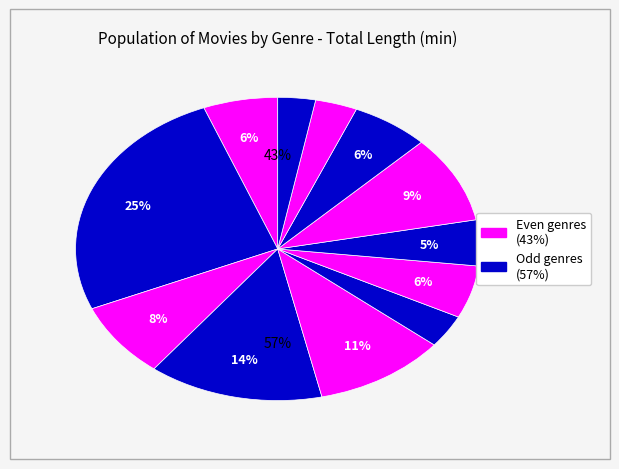

Count the number of slices in the pie.

12